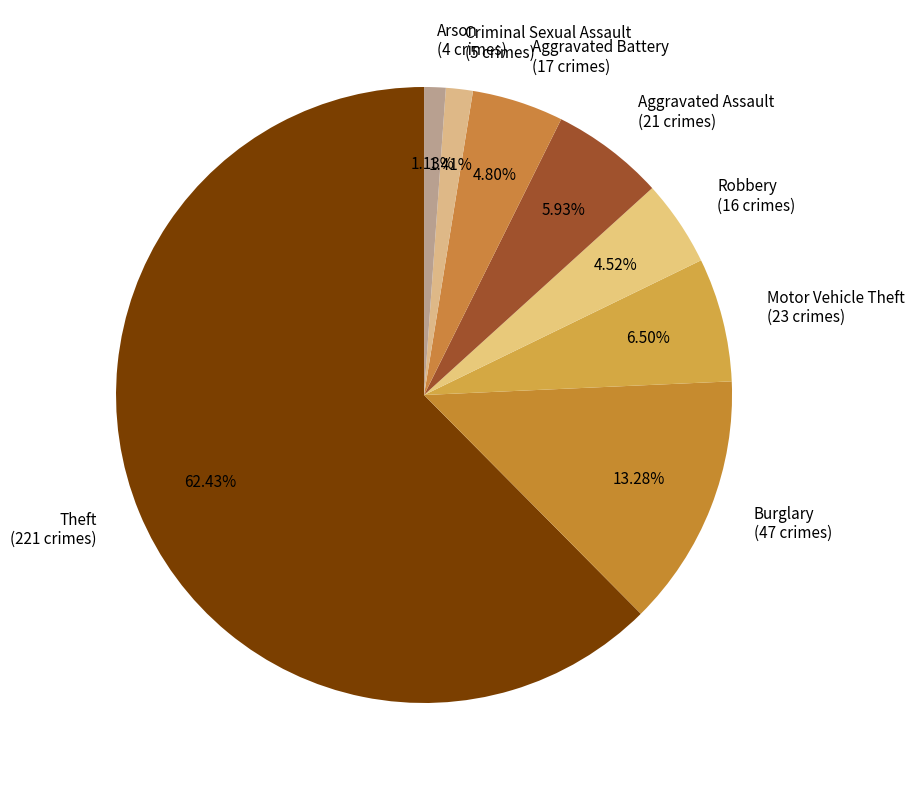

How many slices are in this pie chart?

8